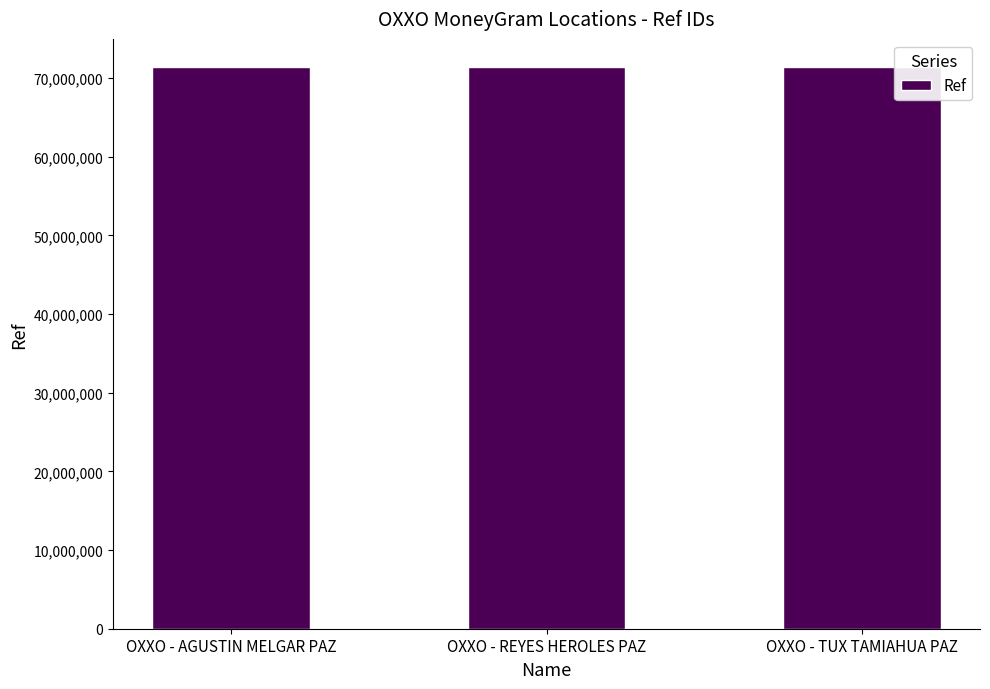

Are the bars grouped side by side (vs. stacked)?

No